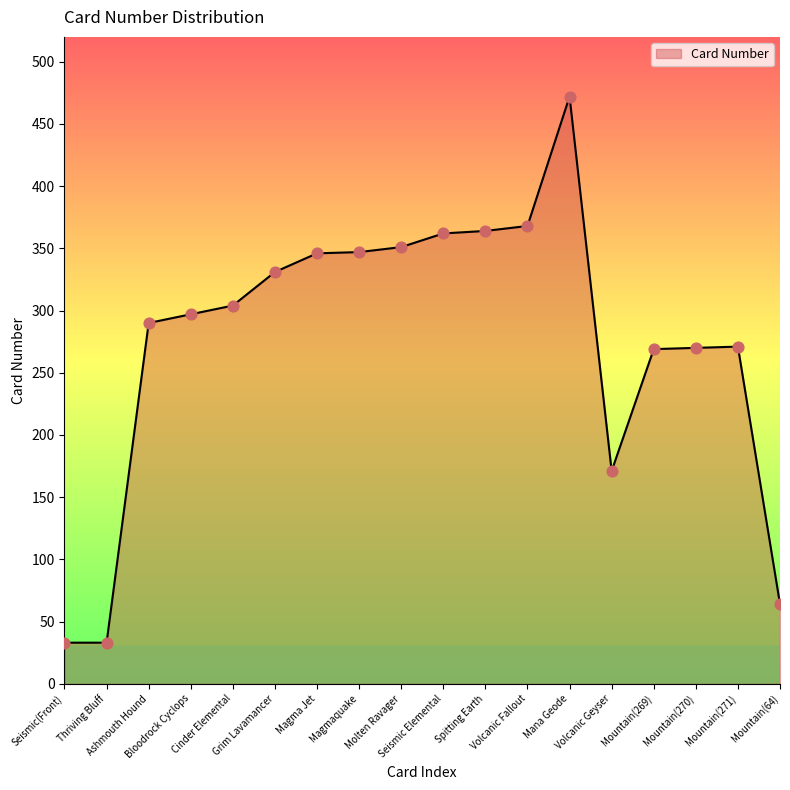

Approximately how many times larger is the value at Molten Ravager compared to Mountain(64)?

5.5